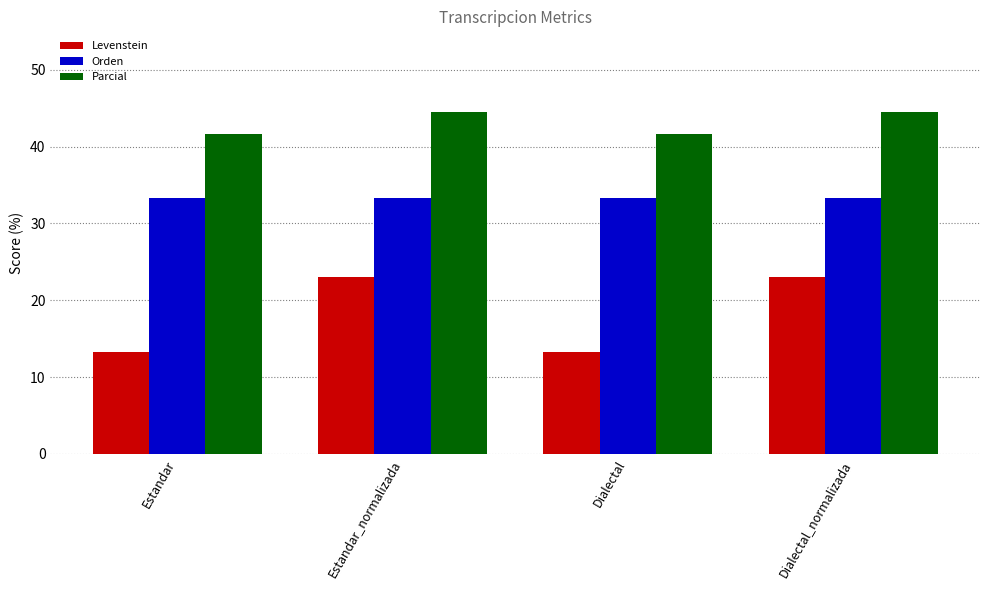

What is the difference between the highest and lowest values at Estandar?

28.3